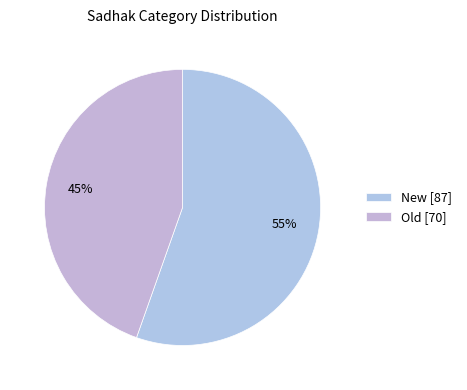

Combined, do Old and New account for over 50%?

Yes